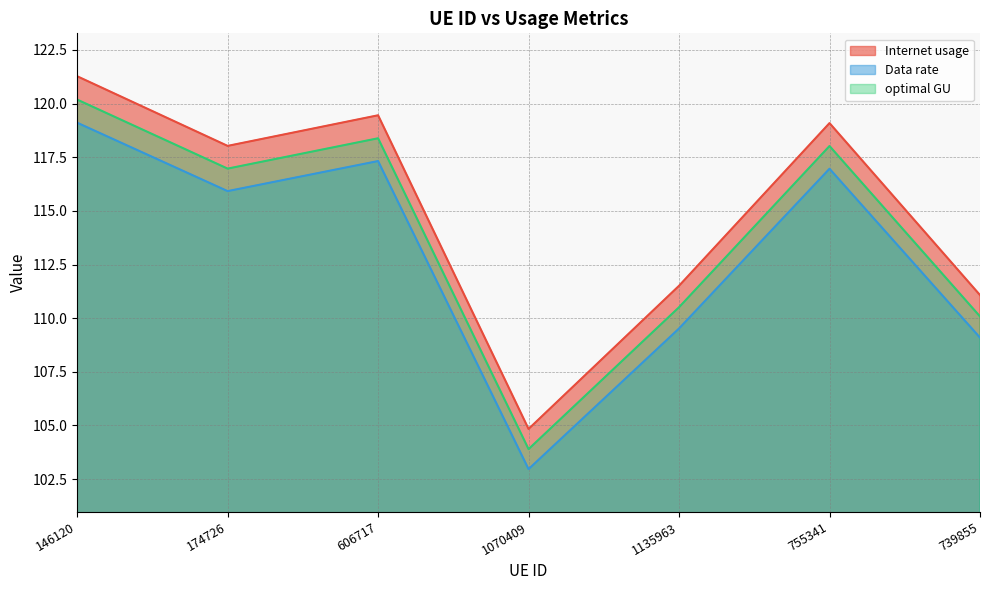

At which category does Data rate reach its first local valley?

174726